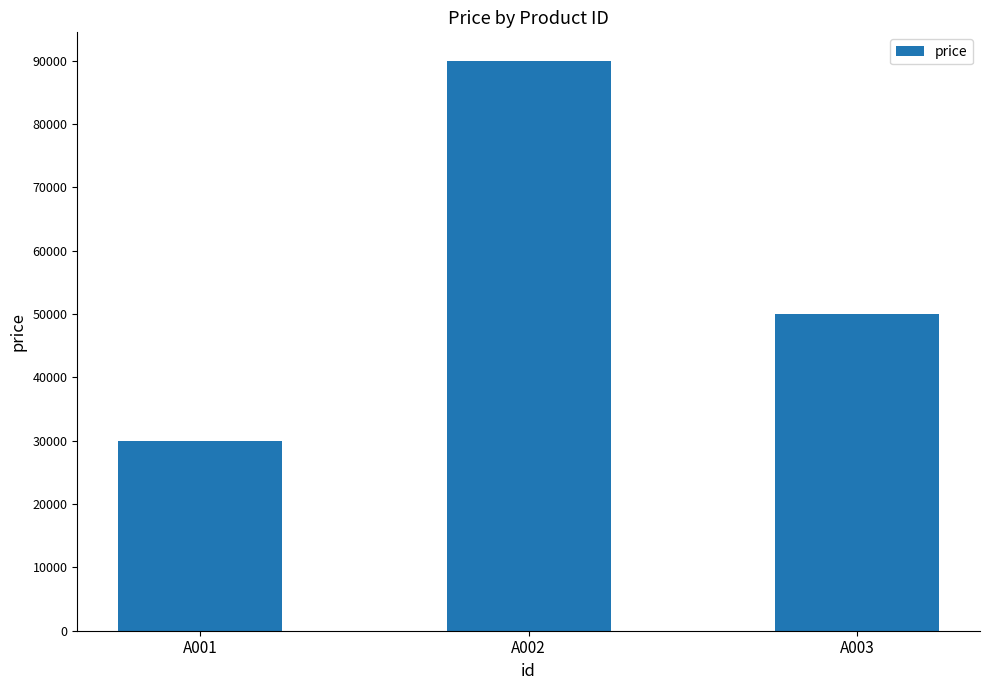

What is the value of the 1st bar from the left?

30000